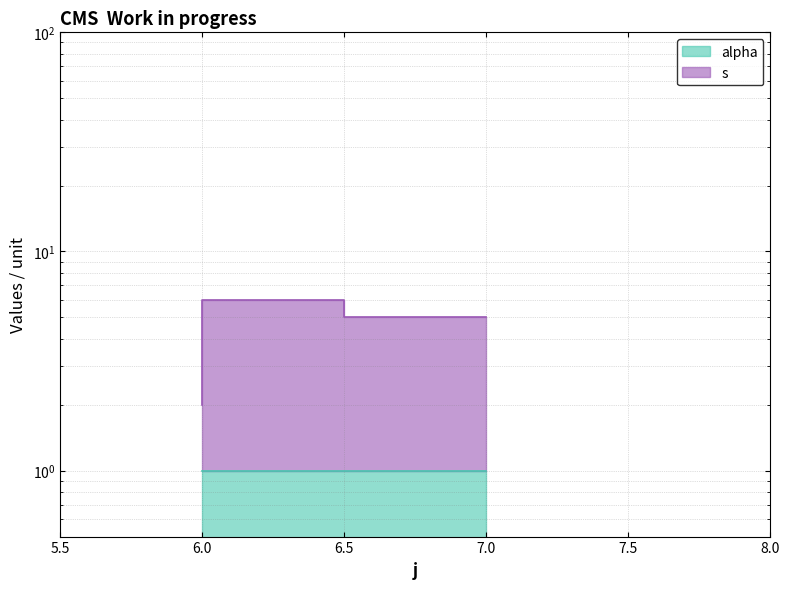

The chart shows a value of 2 at 6.0. True or false?

True